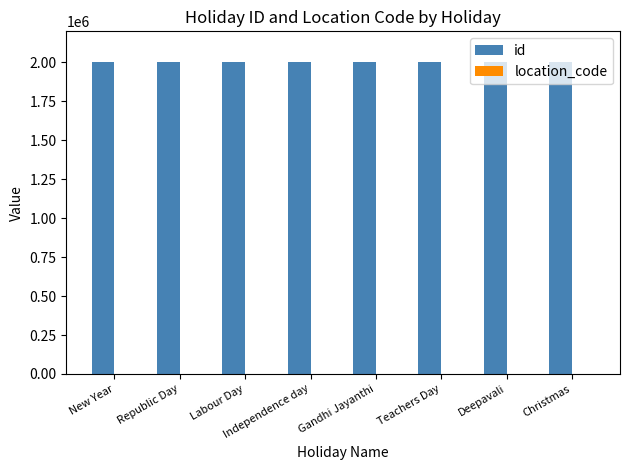

What is the maximum value shown in the chart?

2000008